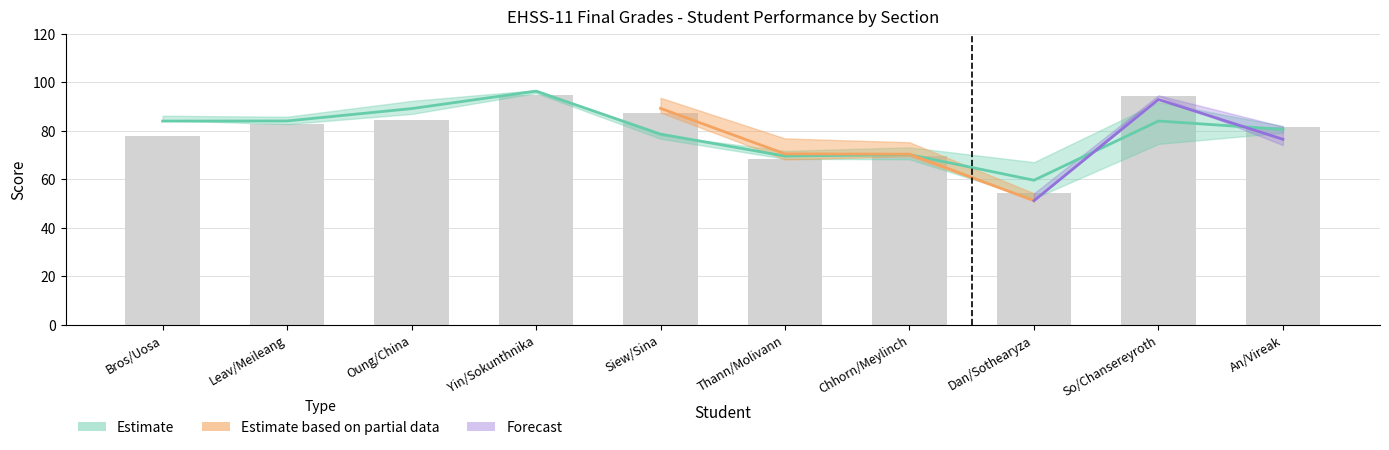

What is the difference between the second highest and minimum values?

40.1